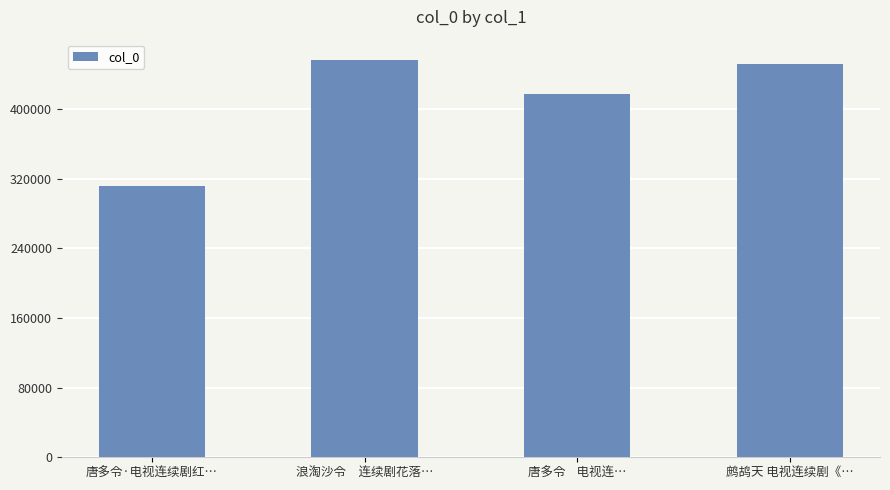

Reading right to left, list all the values displayed in this chart.

451805	417257	456904	311959